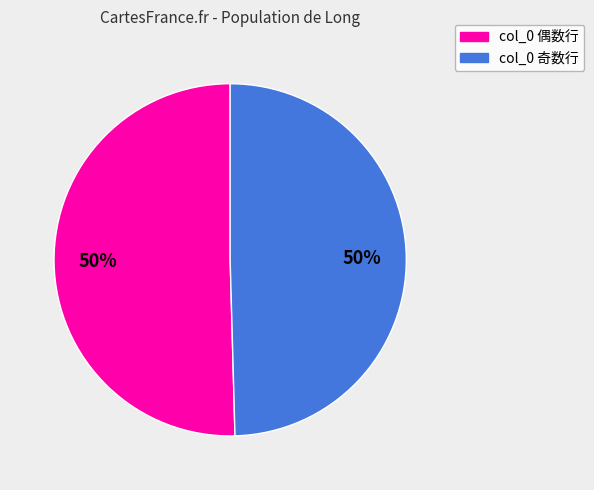

To the nearest percent, what is the average slice percentage?

50%